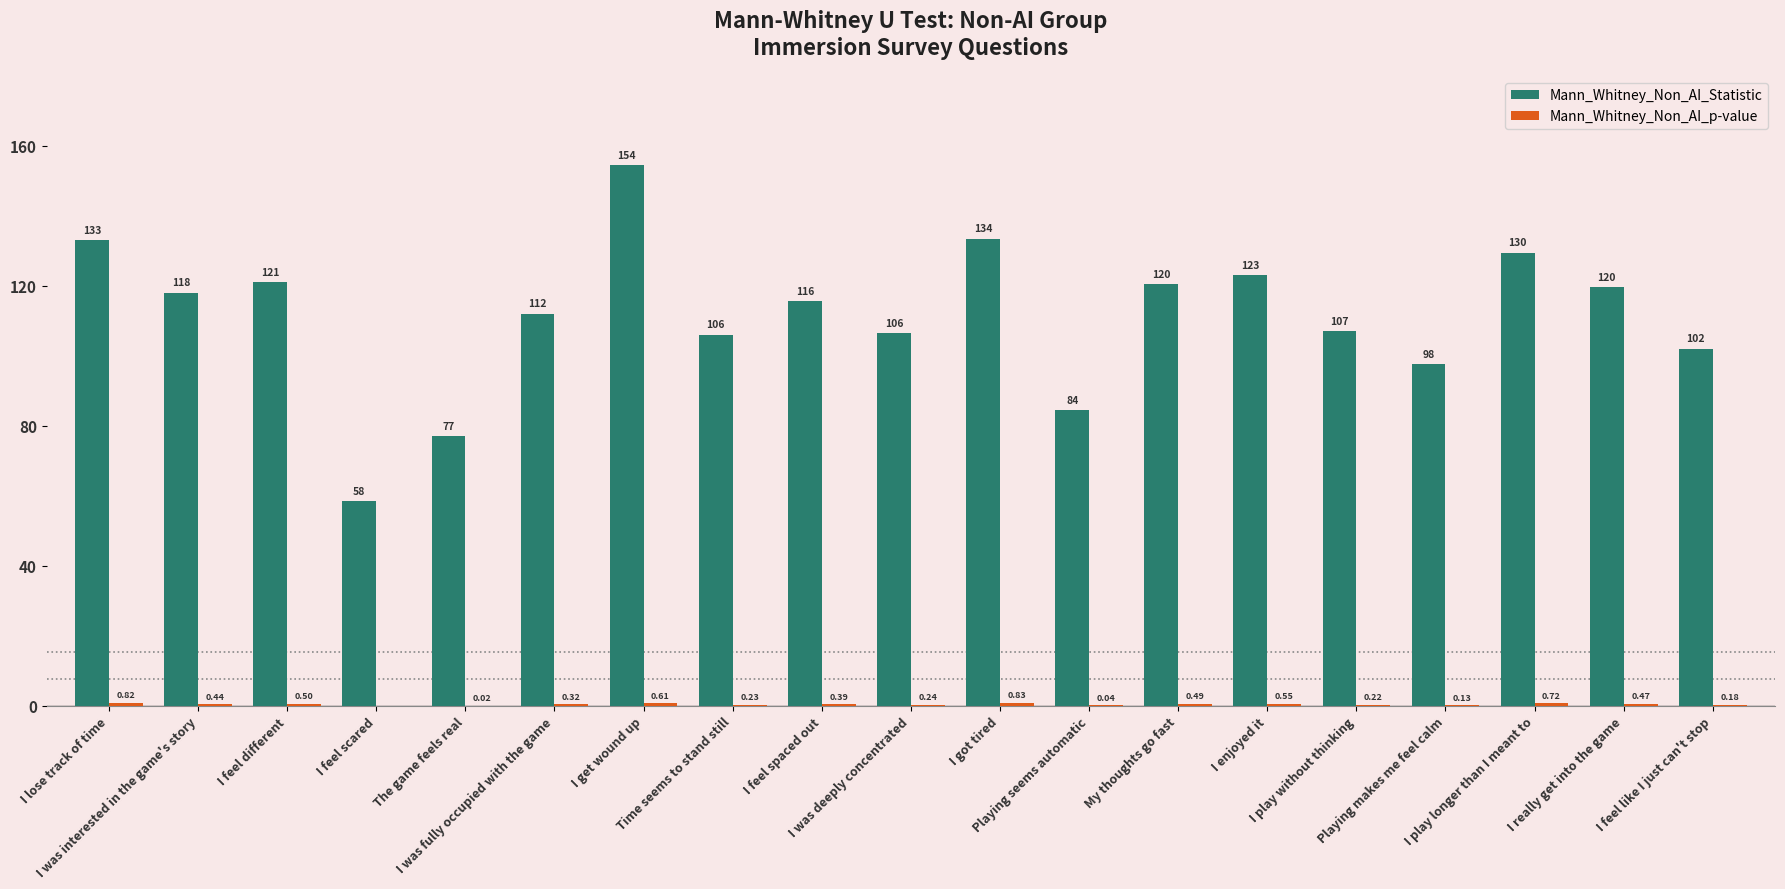

Which series has the largest total across all categories?

Mann_Whitney_Non_AI_Statistic